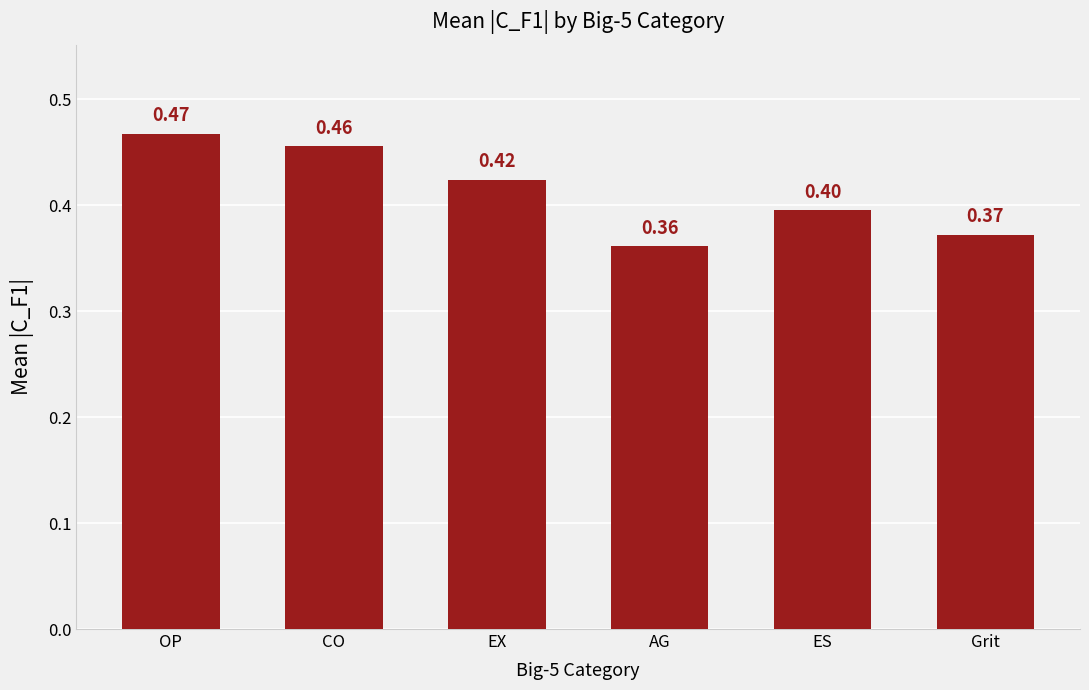

True or false: the data shows 0.4 at Grit.

True